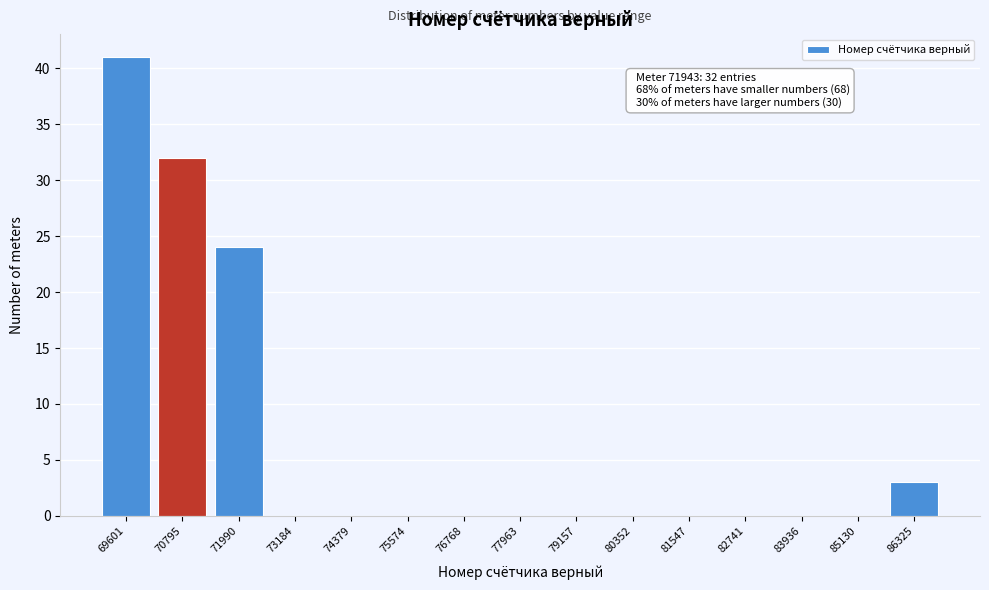

Reading right to left, extract all data points from this chart.

86325=3	85130=0	83936=0	82741=0	81547=0	80352=0	79157=0	77963=0	76768=0	75574=0	74379=0	73184=0	71990=24	70795=32	69601=41